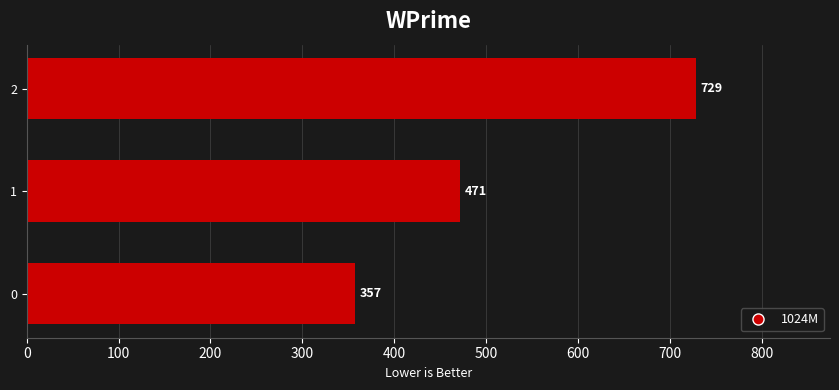

List the labels in order of value, smallest first.

0, 1, 2